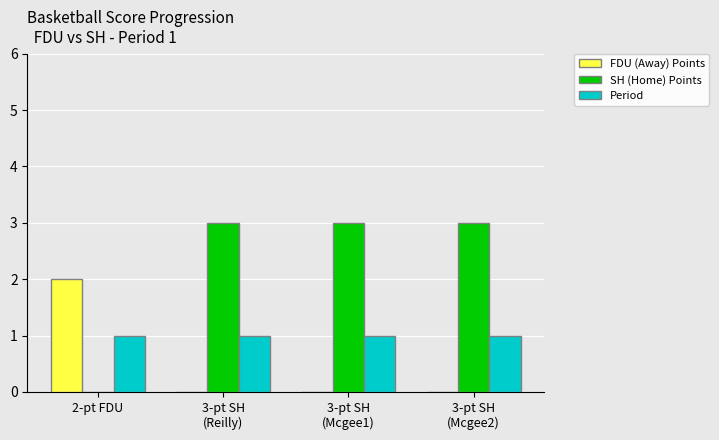

Where is SH (Home) Points nearest to the value 1?

2-pt FDU